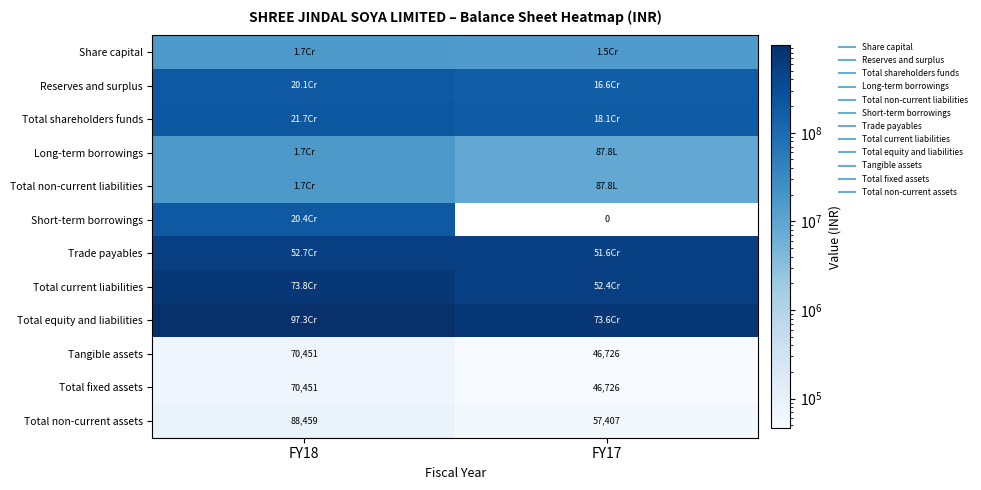

How many distinct data groups are displayed?

12